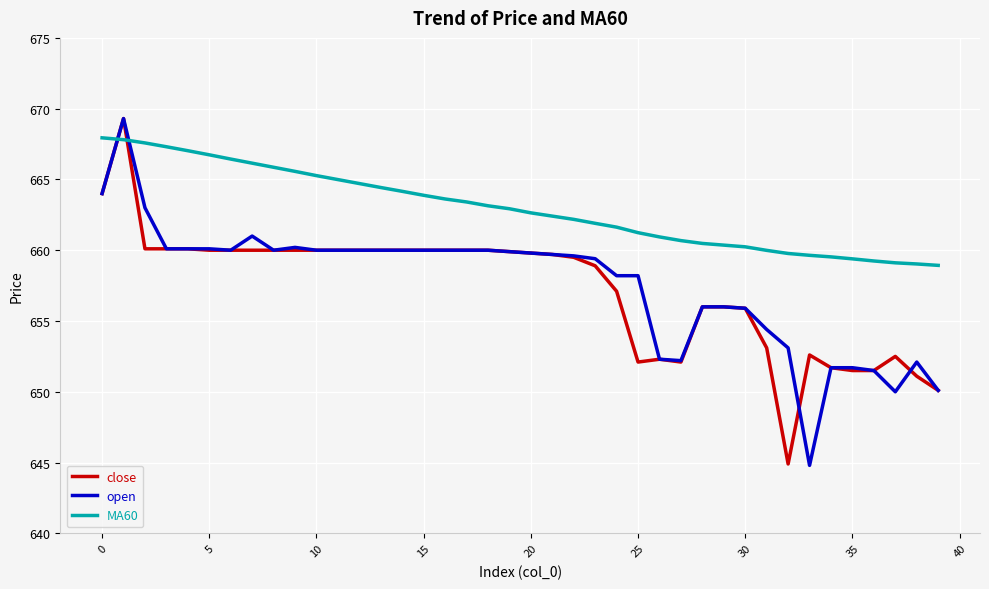

True or false: close and MA60 cross at least once.

True